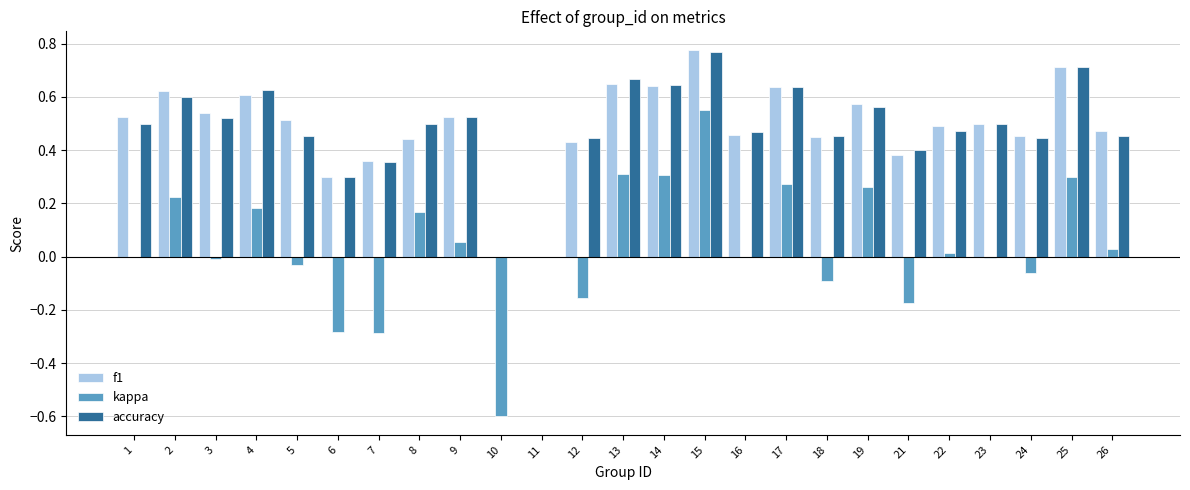

How many categories are shown in the chart?

25